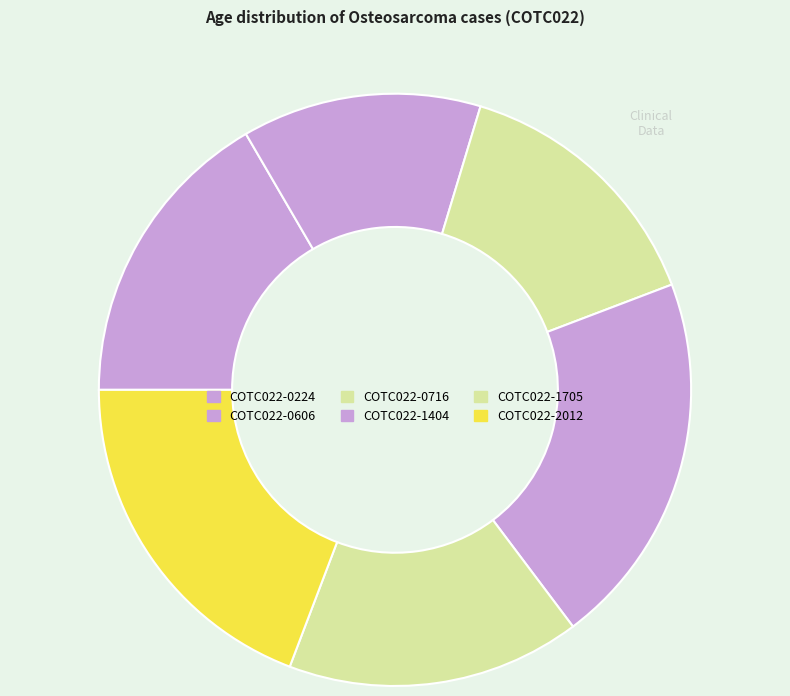

Is it true that COTC022-1705 is 16% of the pie?

True